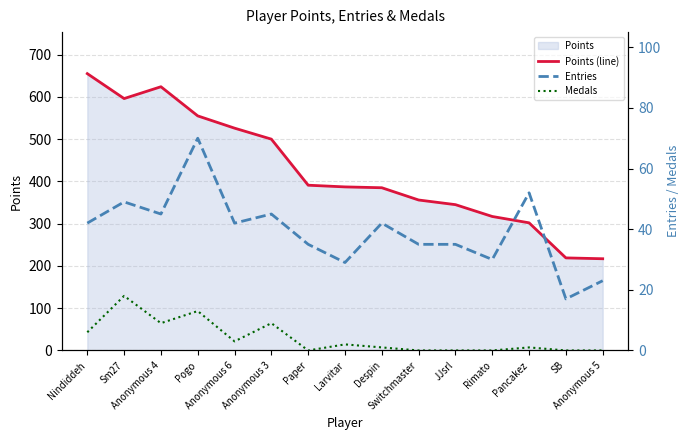

Is it true that Entries equals 35 at Paper?

True